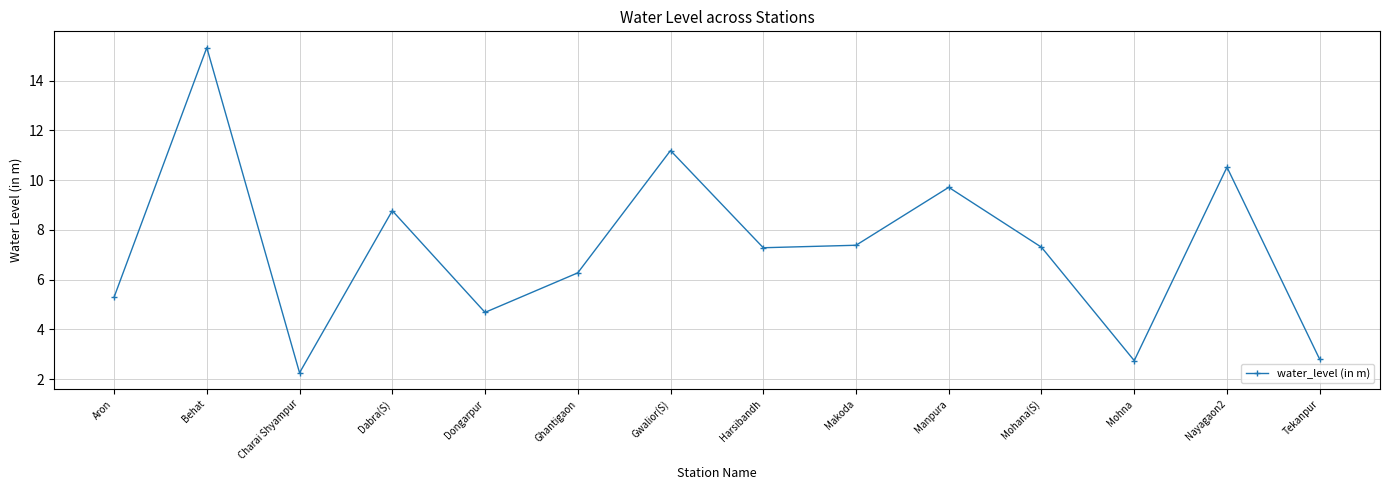

How many lines are shown in the chart?

1